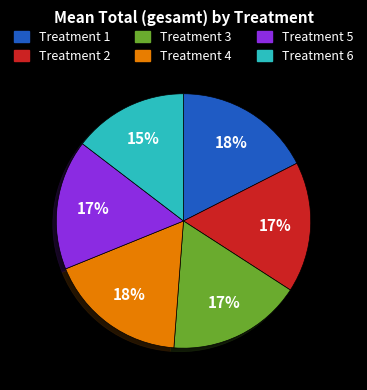

Approximately how many times larger is the value at Treatment 6 compared to Treatment 1?

0.8